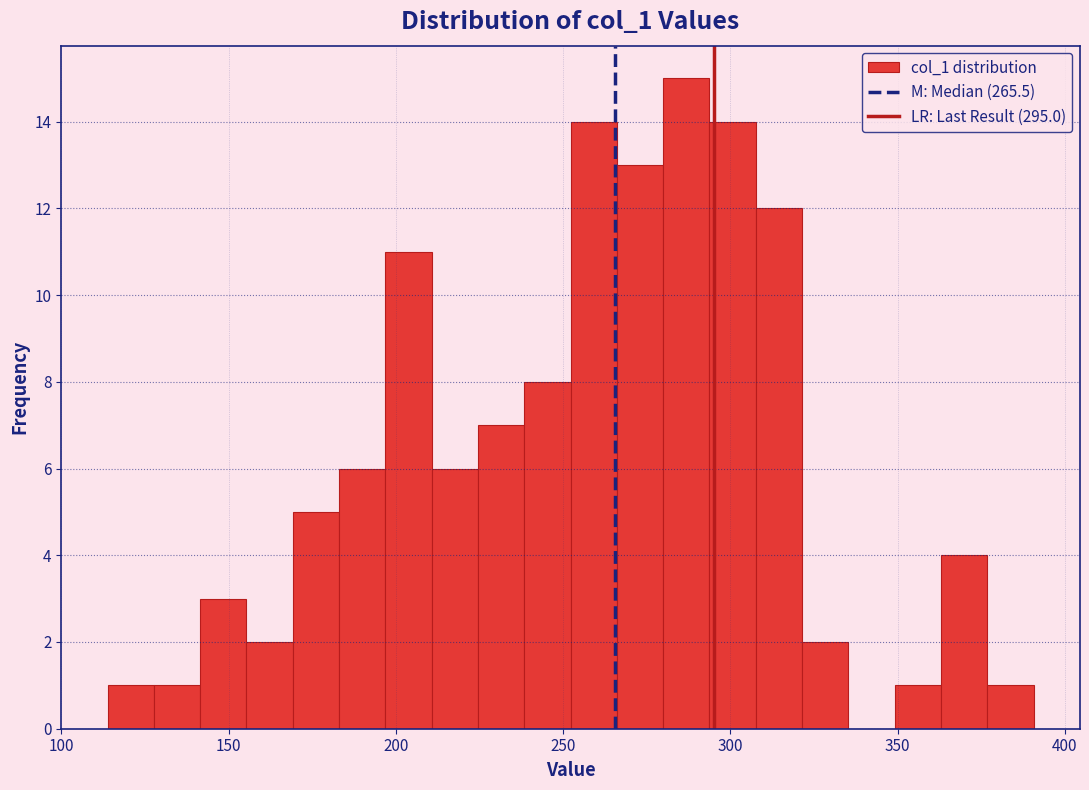

Around what value on the x-axis is the tallest bar? Give the approximate position of its centre, as read against the axis.

285